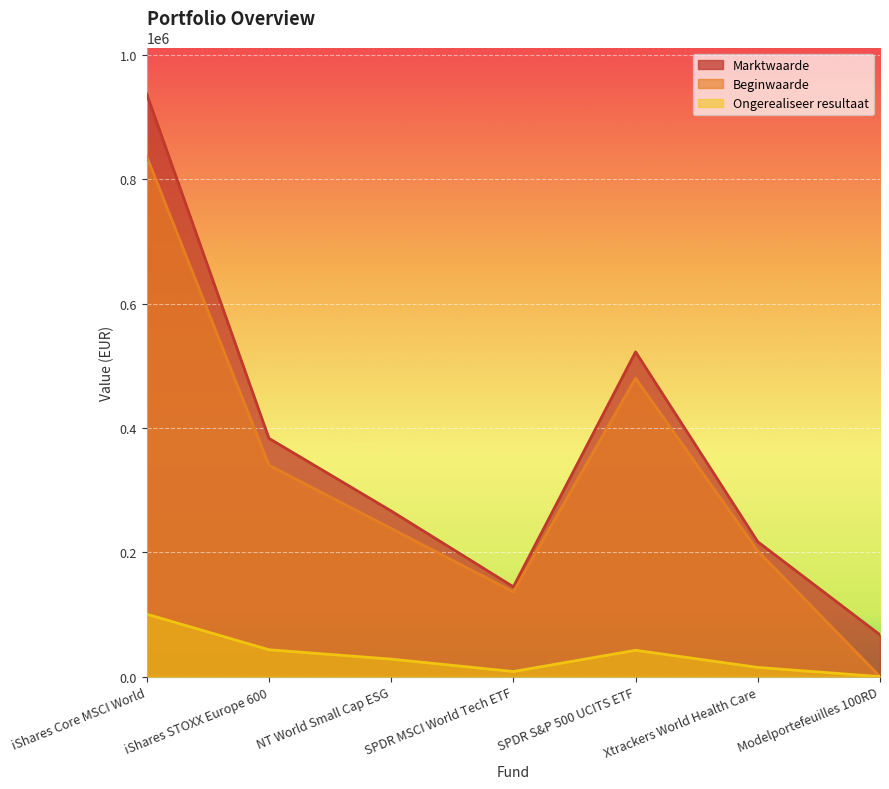

Rank the series by their maximum value, from highest to lowest.

Marktwaarde, Beginwaarde, Ongerealiseer resultaat